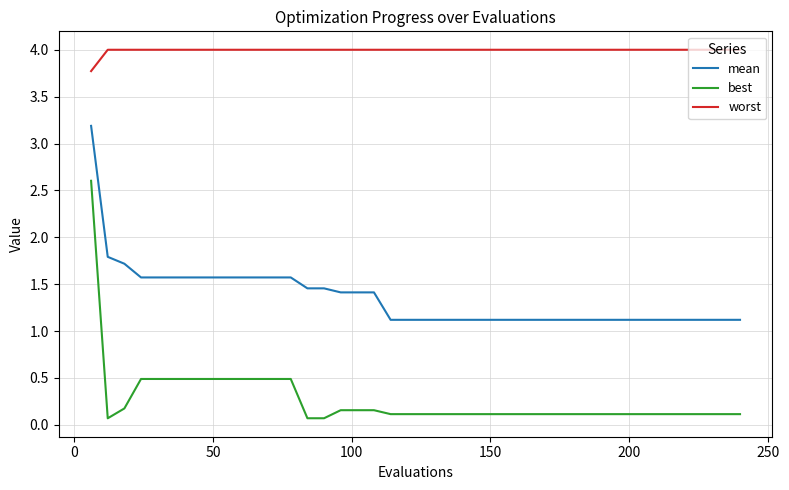

Rank the series by their maximum value, from lowest to highest.

best, mean, worst